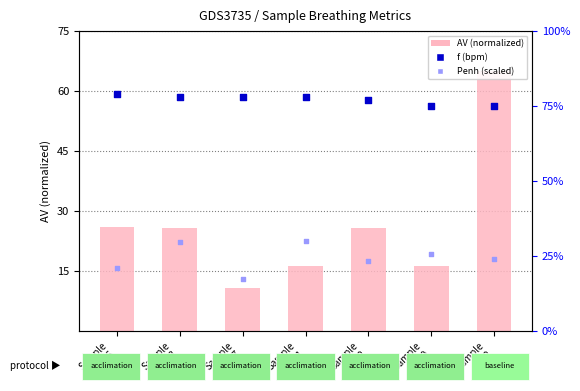

Which series contains the lowest Y value?

AV (normalized)